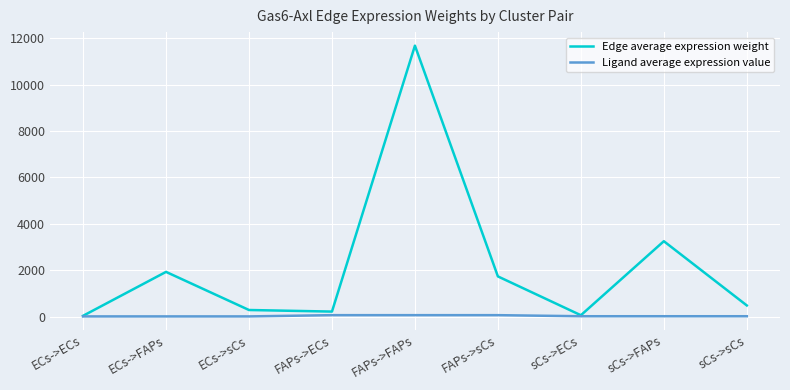

What is the maximum value shown in the chart?

11681.6